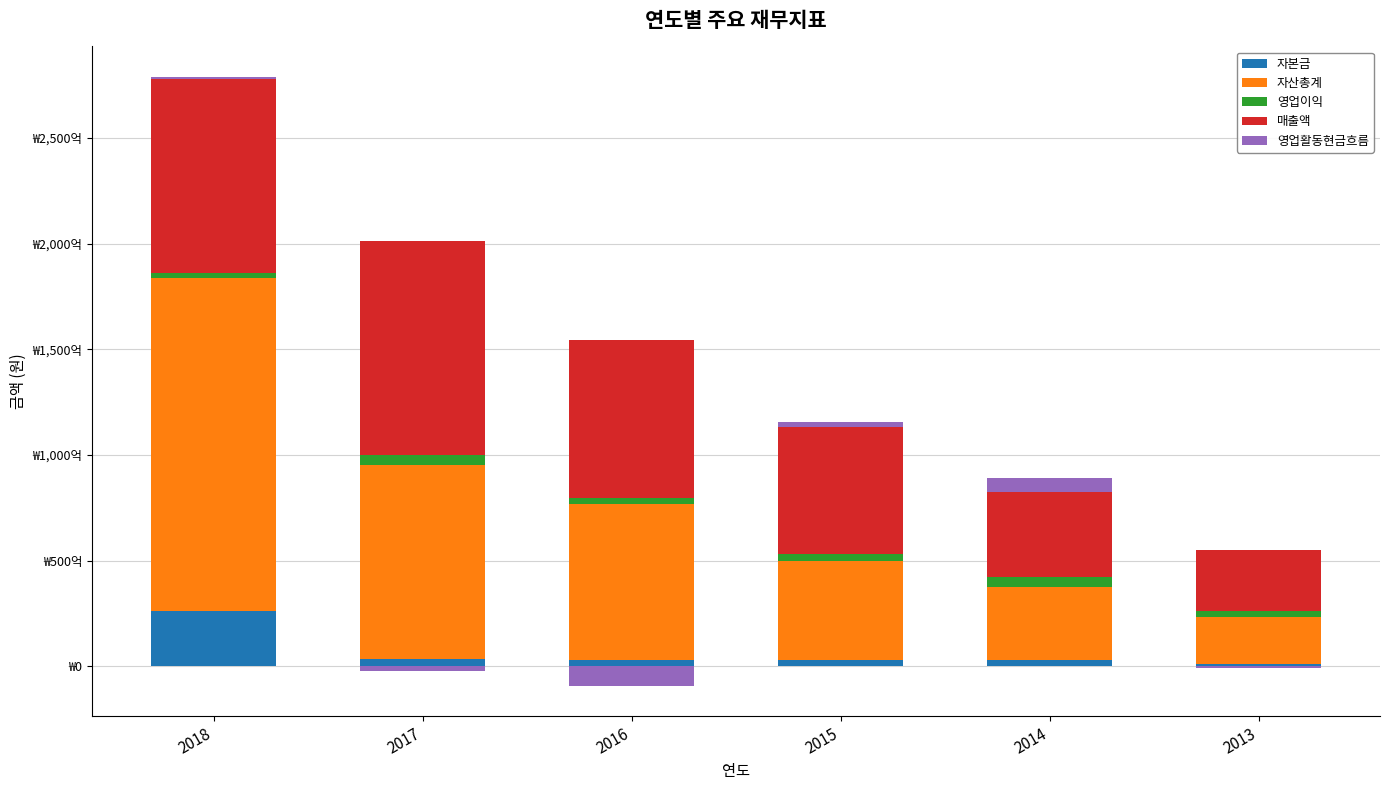

How many data points in 영업활동현금흐름 are less than 784597061?

3